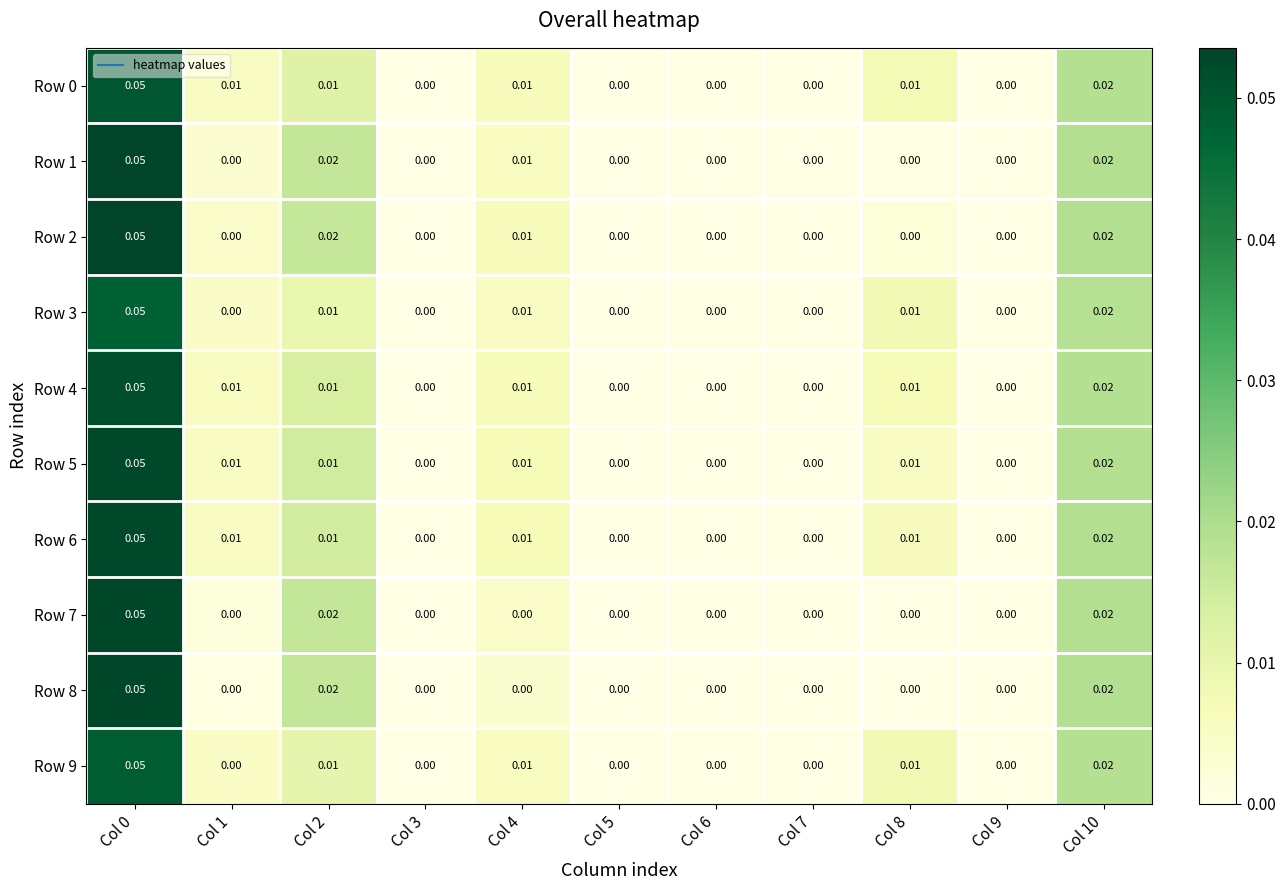

How many data points in Row 0 are above 0?

6